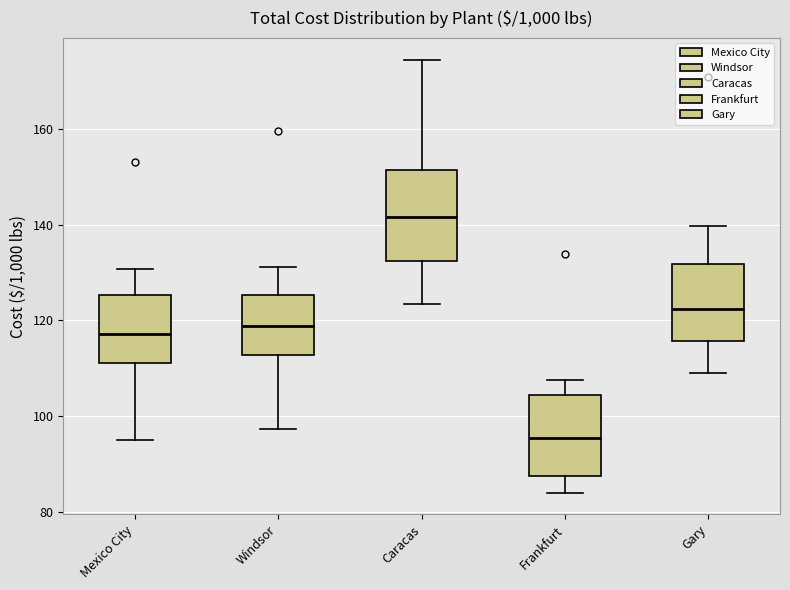

Reading left to right, read every box against the y-axis: the position of its median line, the range the box covers, and the ends of its whiskers. The values are not printed on the chart, so give them approximately, as read against the axis.

Mexico City: median 118, box 110 to 126, whiskers 96 to 130
Windsor: median 118, box 112 to 126, whiskers 98 to 132
Caracas: median 142, box 132 to 152, whiskers 124 to 174
Frankfurt: median 96, box 88 to 104, whiskers 84 to 108
Gary: median 122, box 116 to 132, whiskers 108 to 140